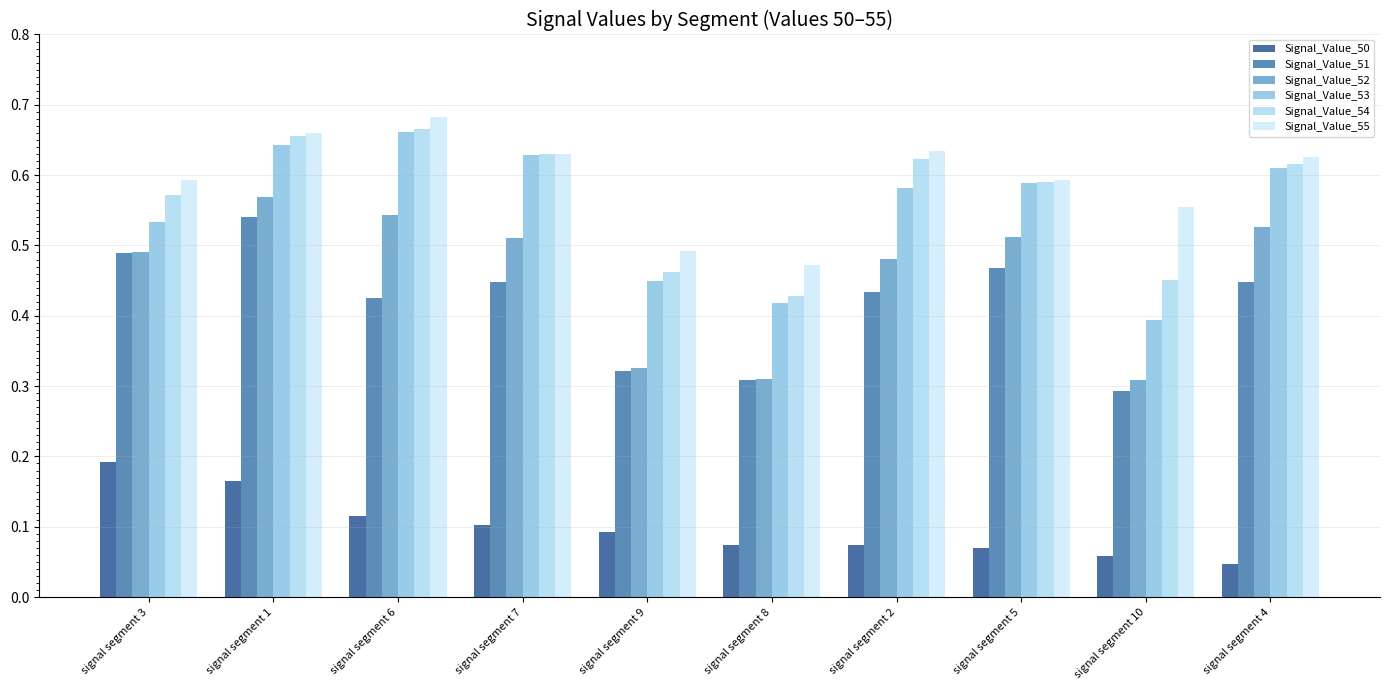

Count the number of data series in this chart.

6